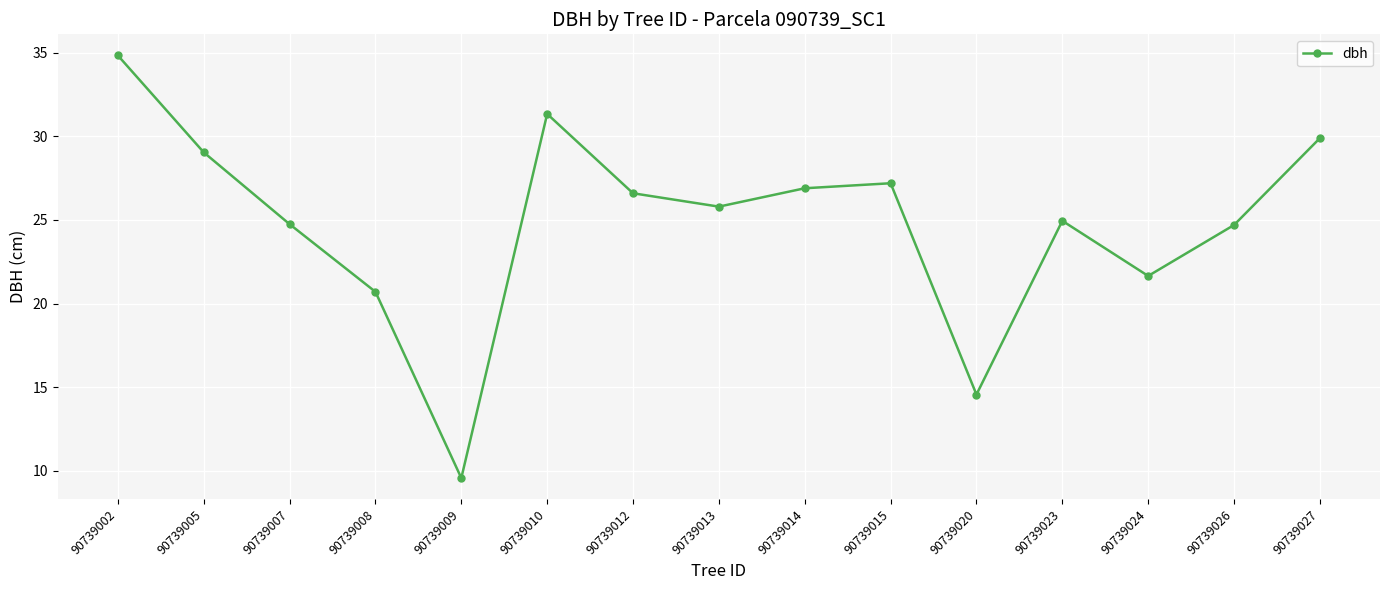

At which category does the data reach its first local peak?

90739010